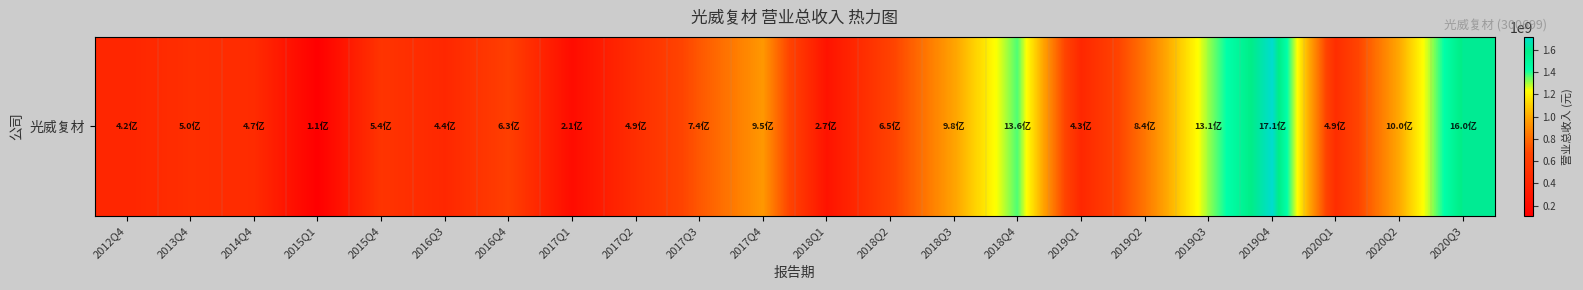

How many values are below 633468298?

11